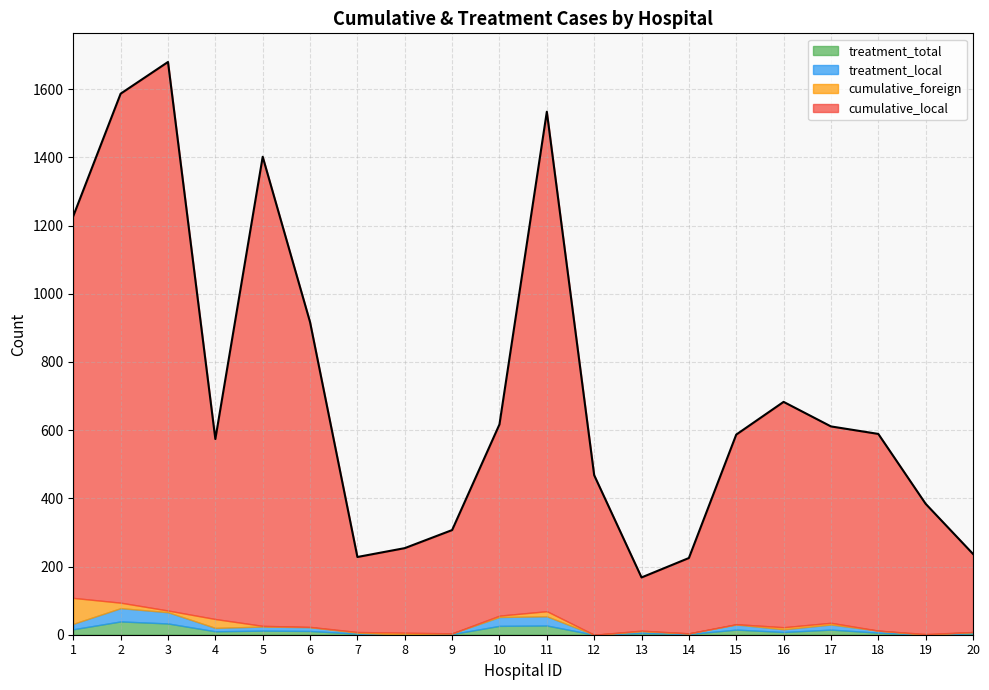

At which label does cumulative_local first exceed 561?

1